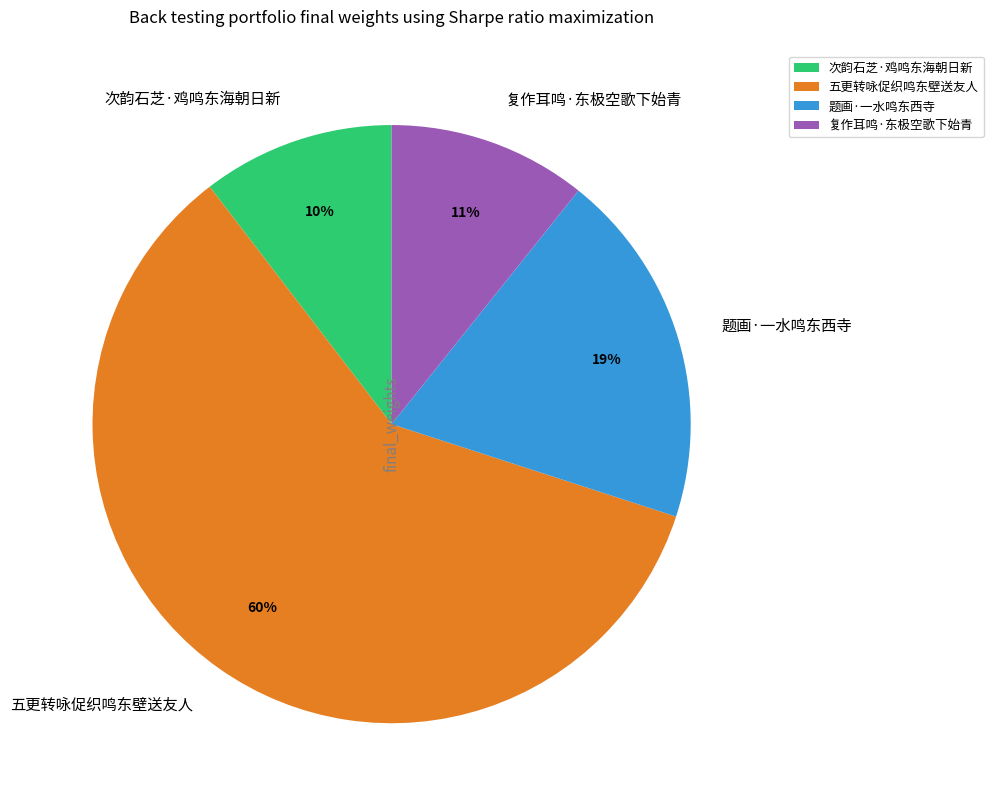

Which category has the biggest portion of the pie?

五更转咏促织鸣东壁送友人